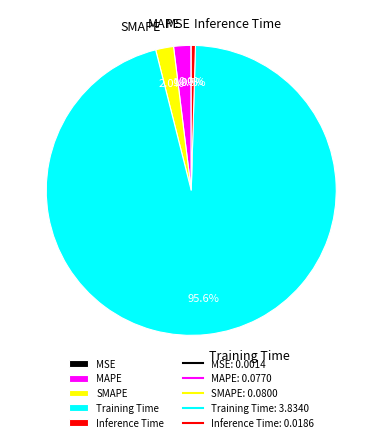

To the nearest percent, what is the difference between the largest and smallest slice percentages?

96%